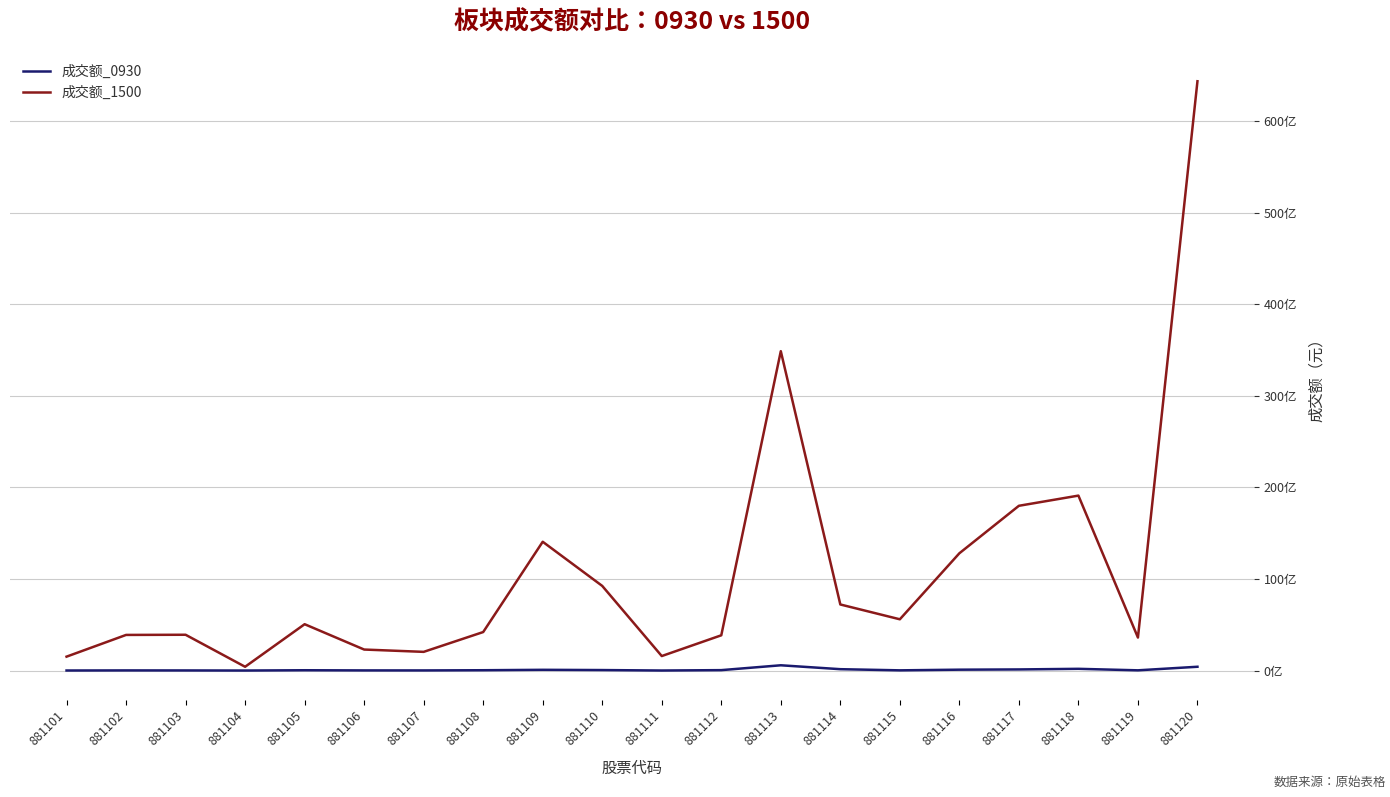

Reading right to left, transcribe all the data shown in this chart.

成交额_0930: 881120=413550375	881119=24506625	881118=187928884	881117=121447278	881116=94501520	881115=21962838	881114=148744224	881113=574511914	881112=44449287	881111=3071301	881110=52878538	881109=79663135	881108=34364534	881107=12962075	881106=15141654	881105=32971173	881104=1049279	881103=11228435	881102=14825105	881101=4668328
成交额_1500: 881120=64338271484	881119=3603562357	881118=19099404863	881117=17987312428	881116=12802793300	881115=5595674834	881114=7213081862	881113=34867032538	881112=3848433935	881111=1581937490	881110=9239444499	881109=14060367188	881108=4203104007	881107=2040028818	881106=2293003403	881105=5059403781	881104=411797250	881103=3907097763	881102=3888671788	881101=1517082093